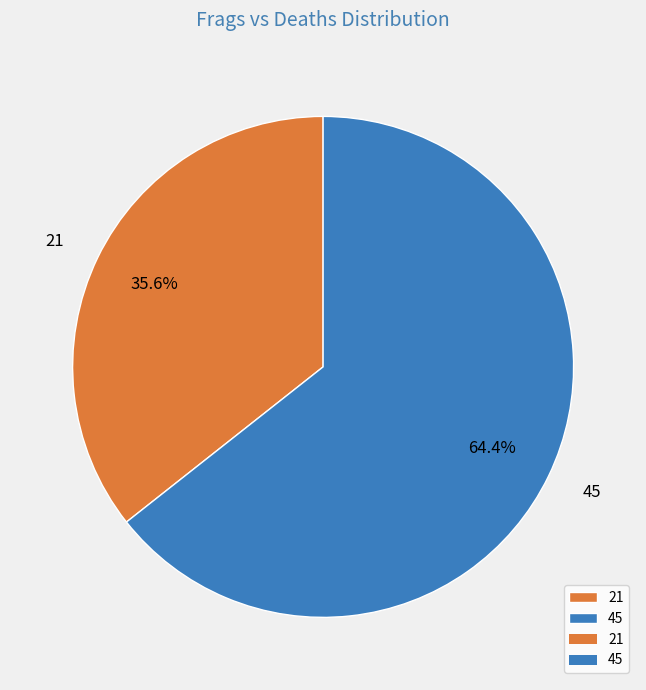

What is the majority slice?

45